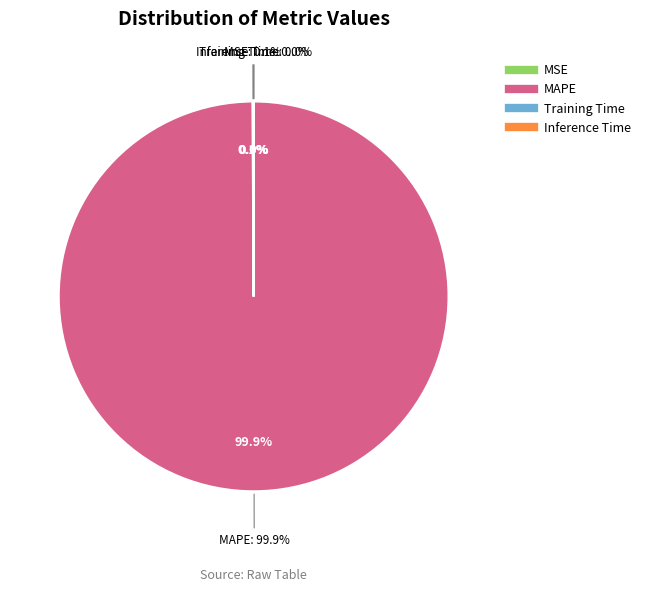

To the nearest percent, what is the combined percentage of MAPE and MSE?

100%